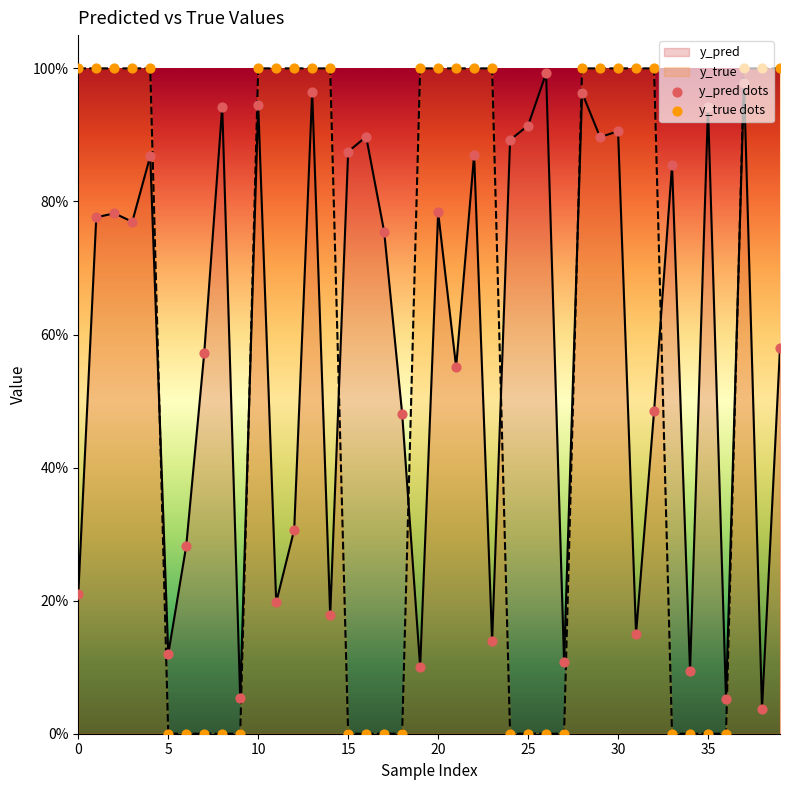

What is the total value across all series at 37?

2.0